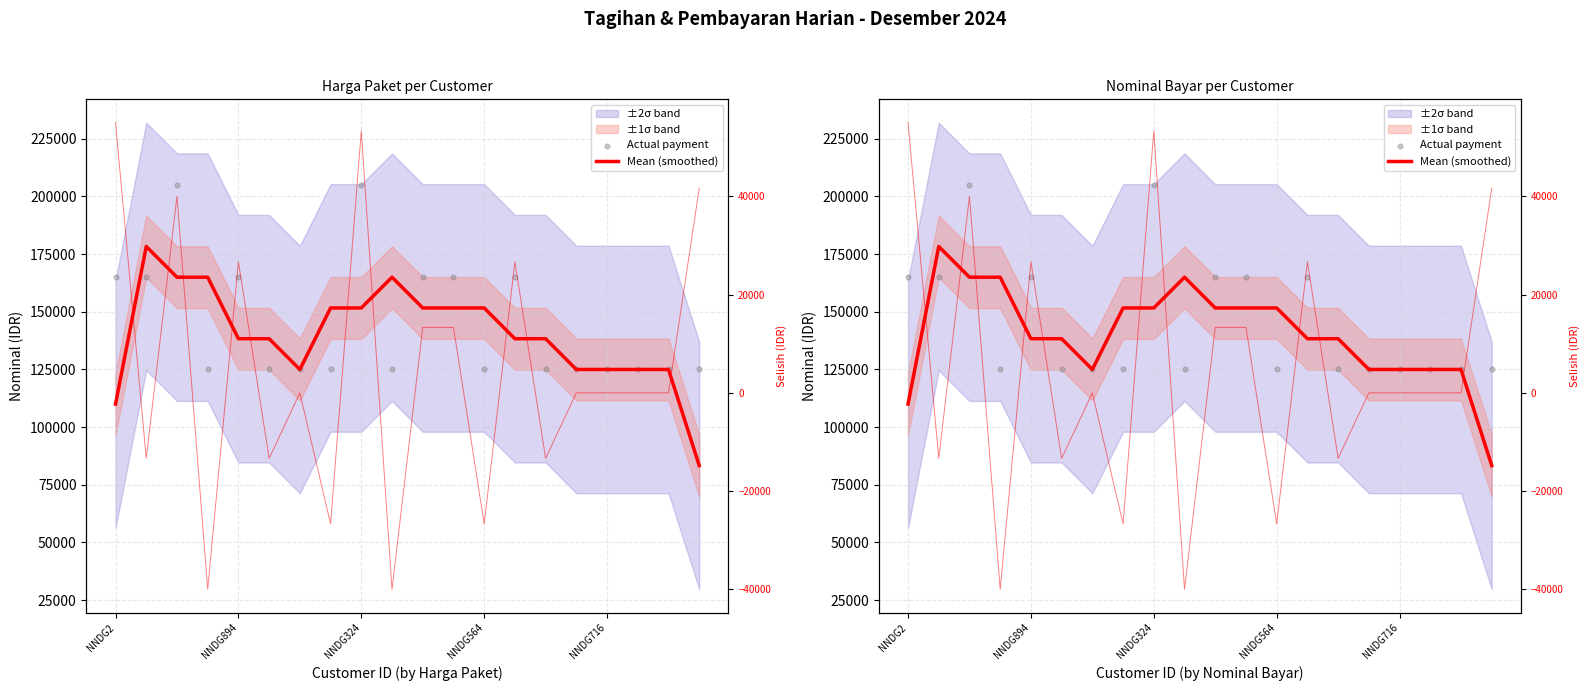

What is the total value across all series at 18?

250000.0